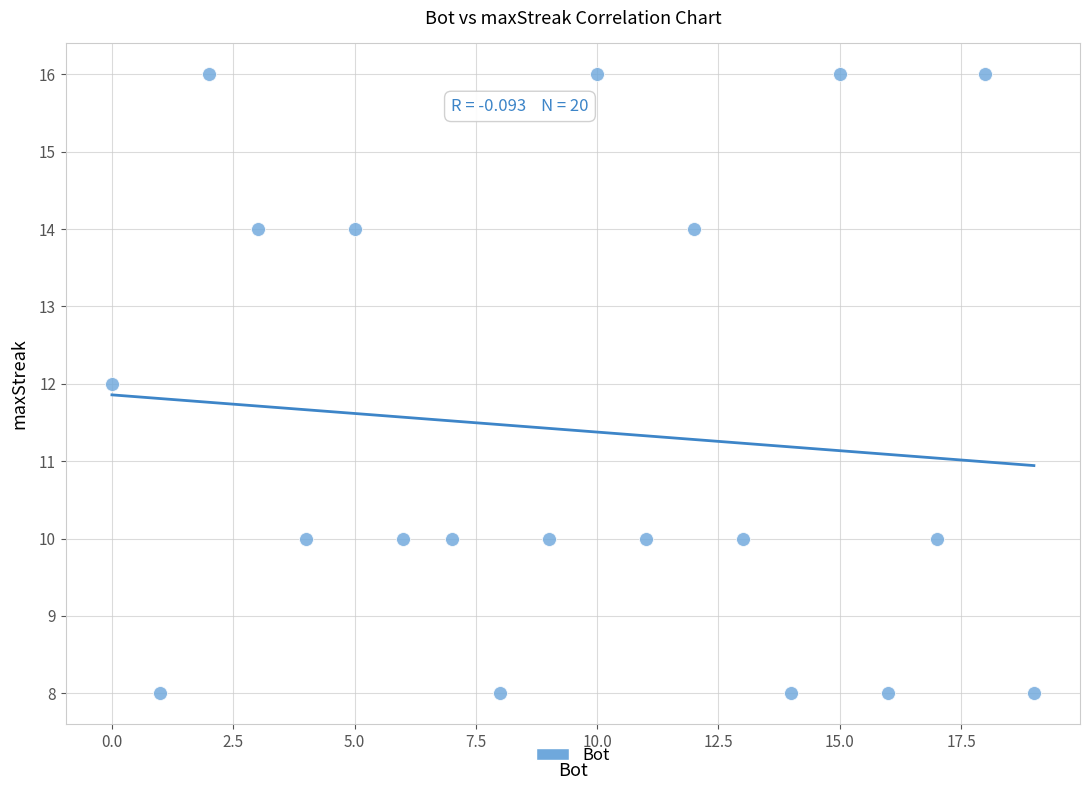

What is the range of Y values (max minus min)?

8